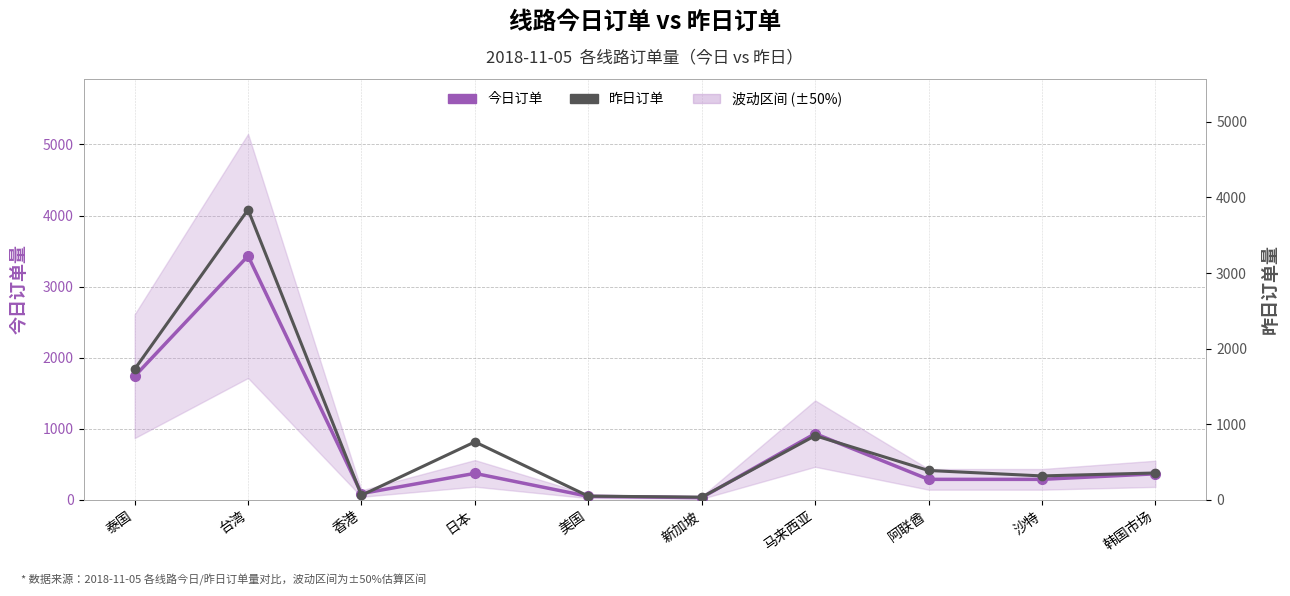

Where do 昨日订单 and 今日订单 first cross each other?

泰国 and 台湾